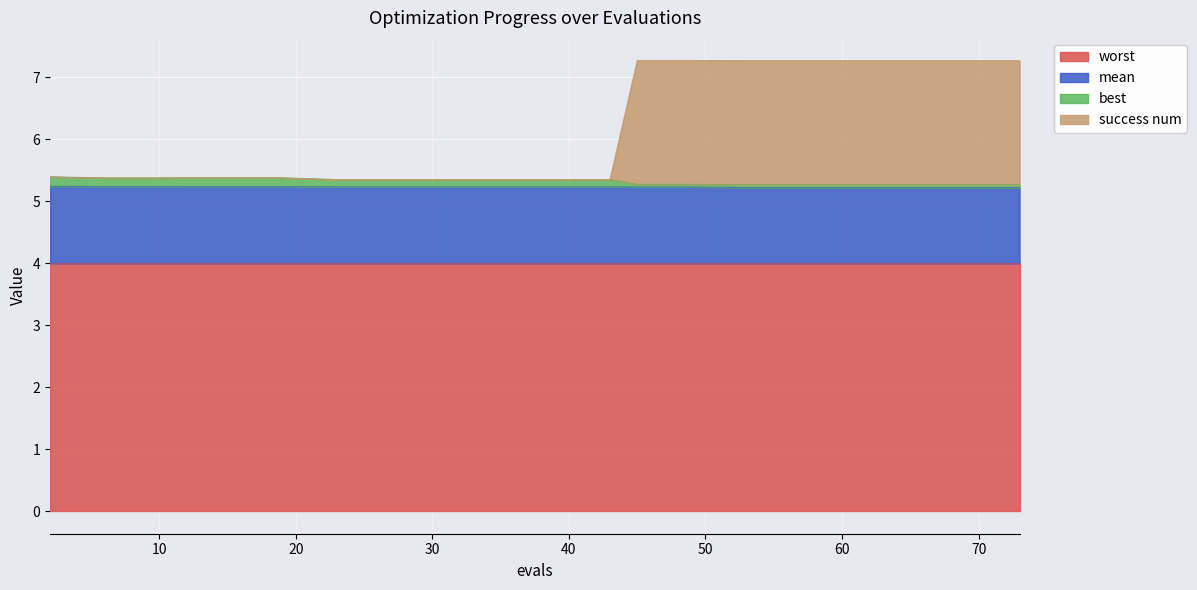

Does the chart display data point markers on the line(s)?

No